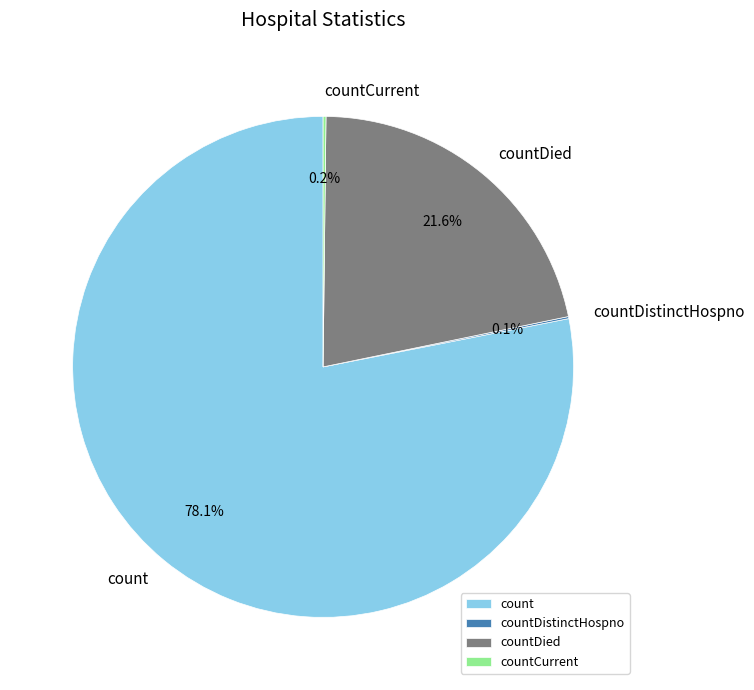

Which slice represents more than half of the pie?

count